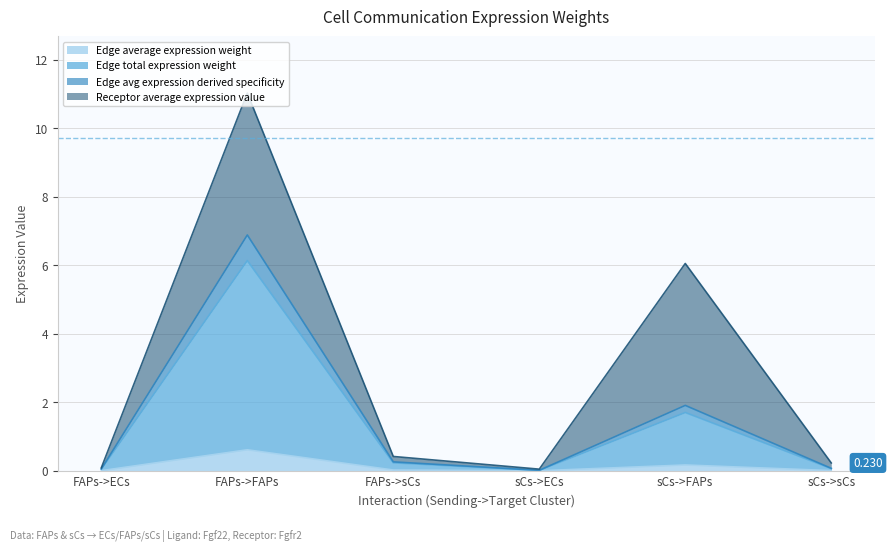

What are all the series names shown in the legend?

Edge average expression weight, Edge total expression weight, Edge avg expression derived specificity, Receptor average expression value